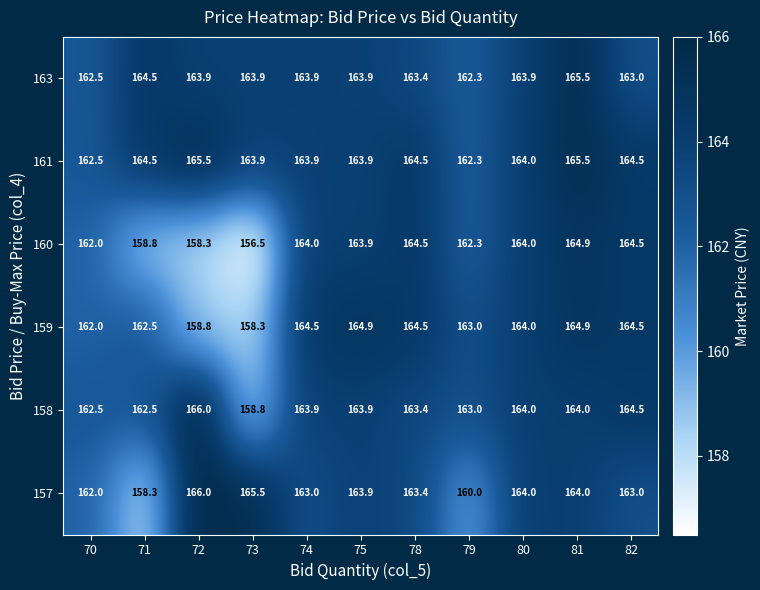

How many categories are shown in the chart?

11